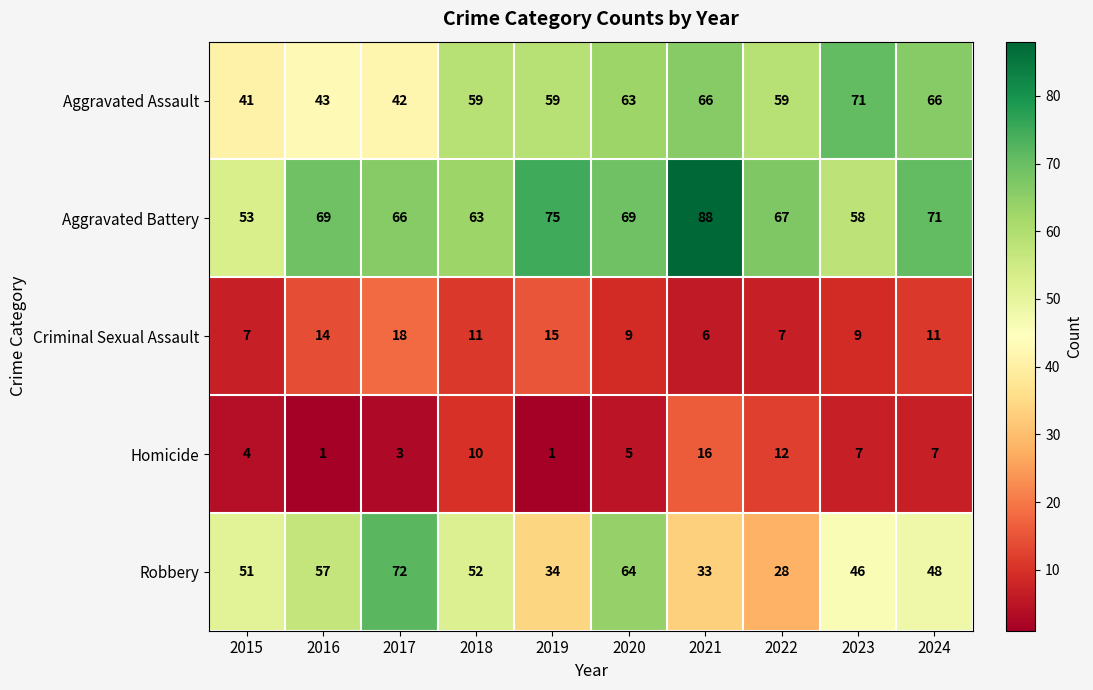

Which series has the widest spread of values?

Robbery